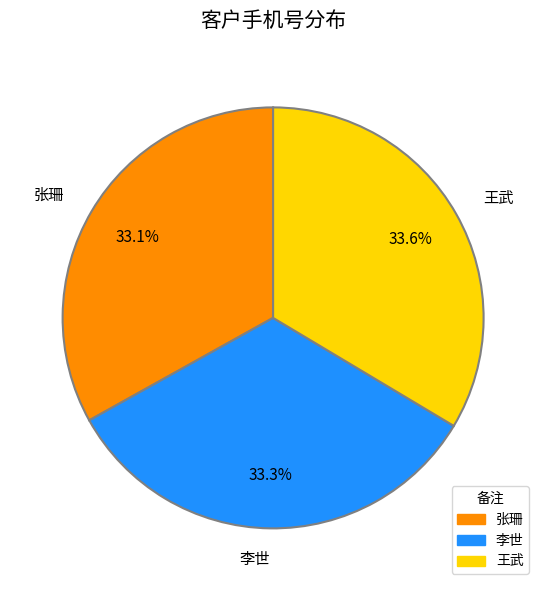

True or false: 李世 accounts for 25% of the total.

False